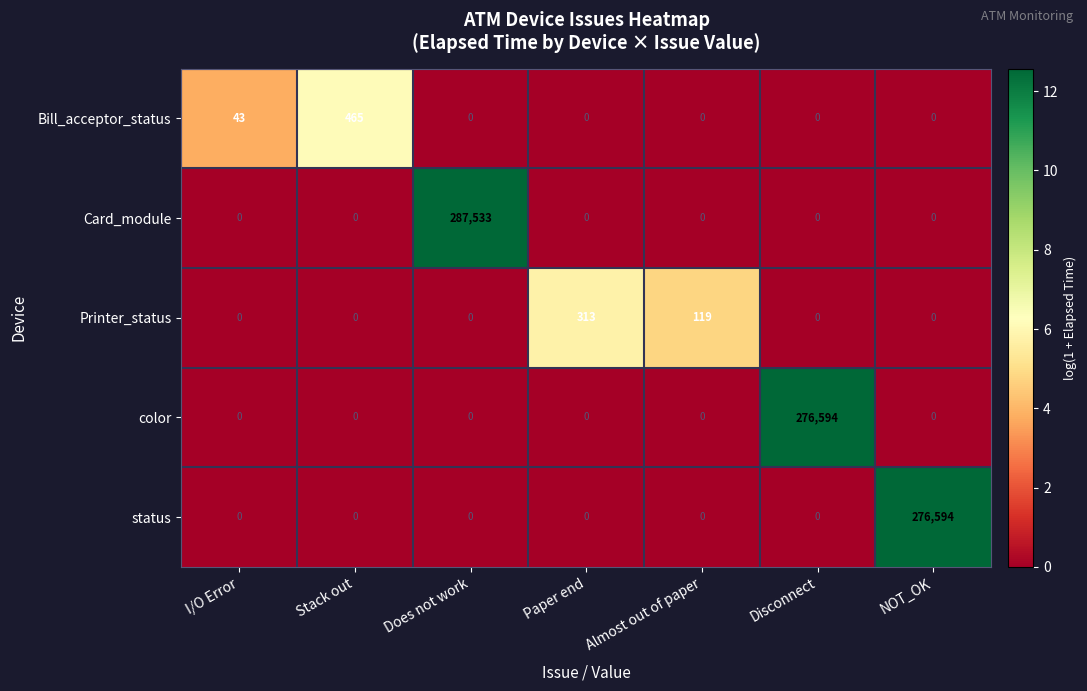

What is the greatest value displayed?

287533